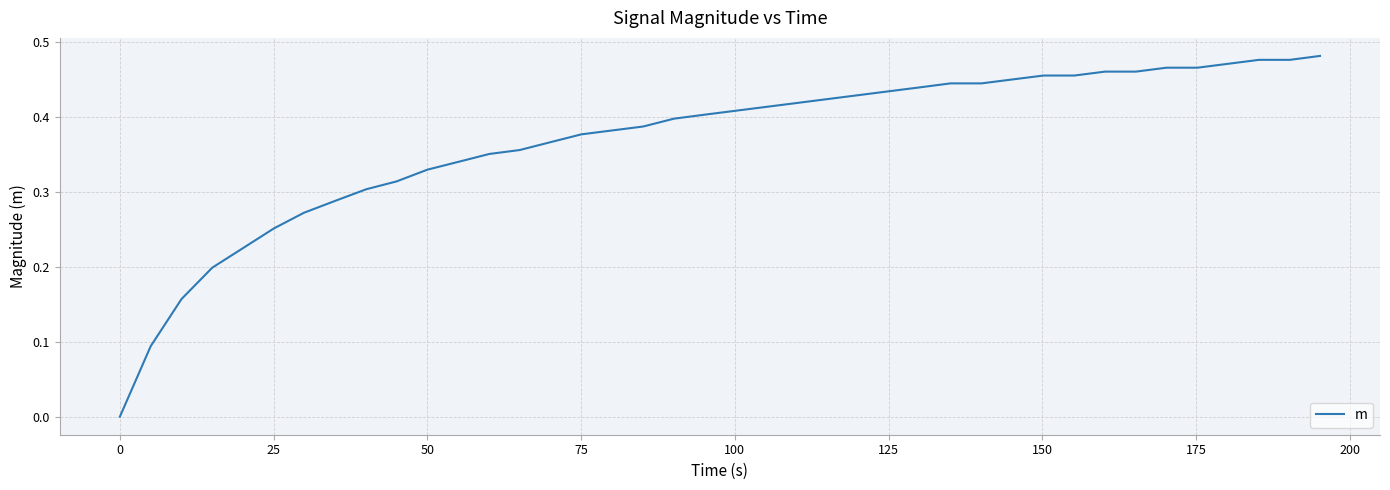

Does the chart display data point markers on the line(s)?

No